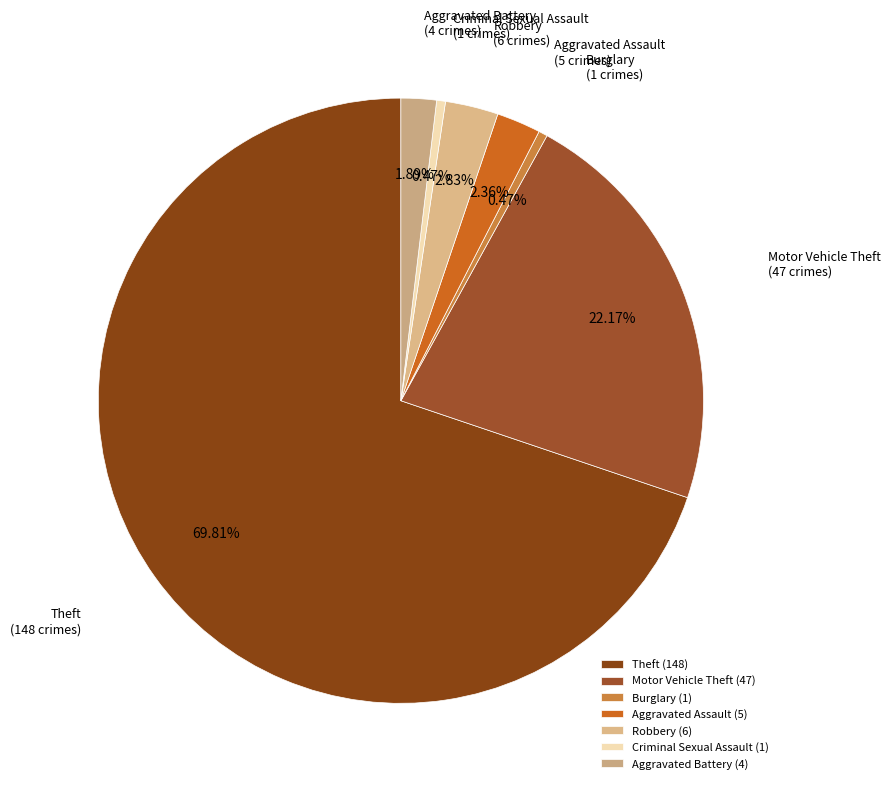

How many segments does this pie chart have?

7